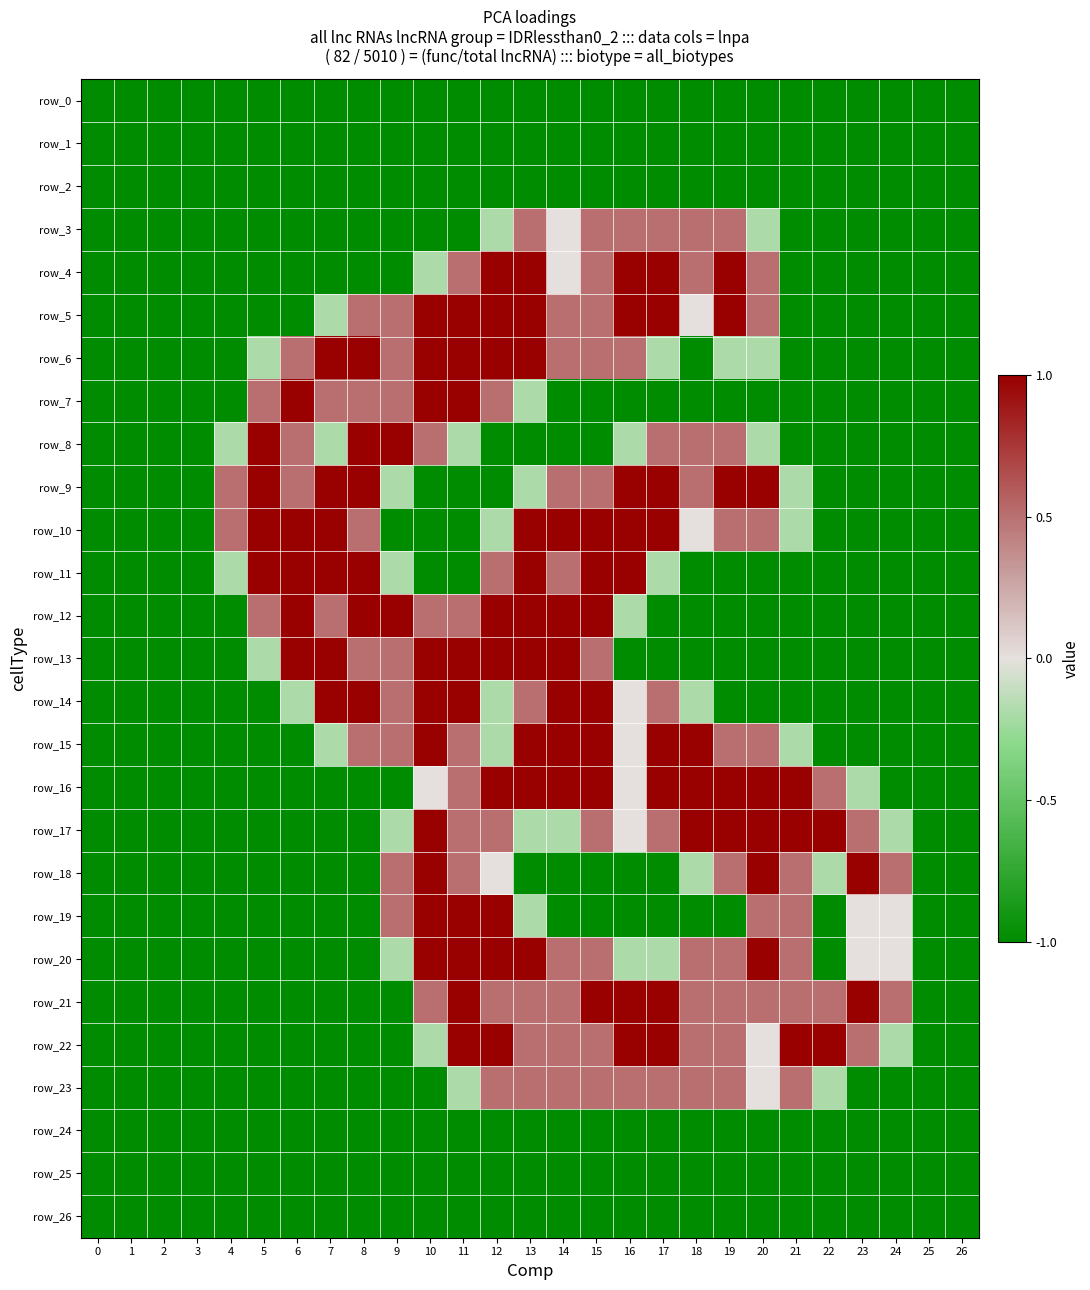

What is the average value of the row_5 series?

-0.1